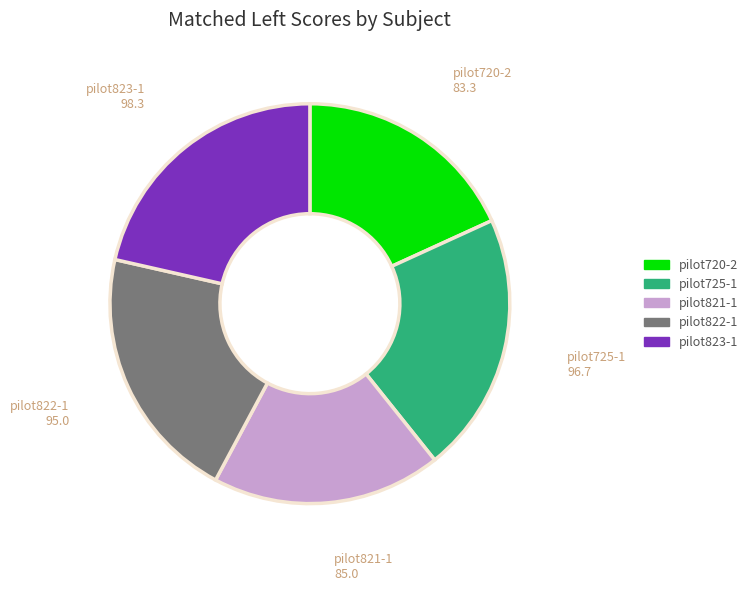

Do pilot821-1 and pilot720-2 together represent more than half of the pie?

No